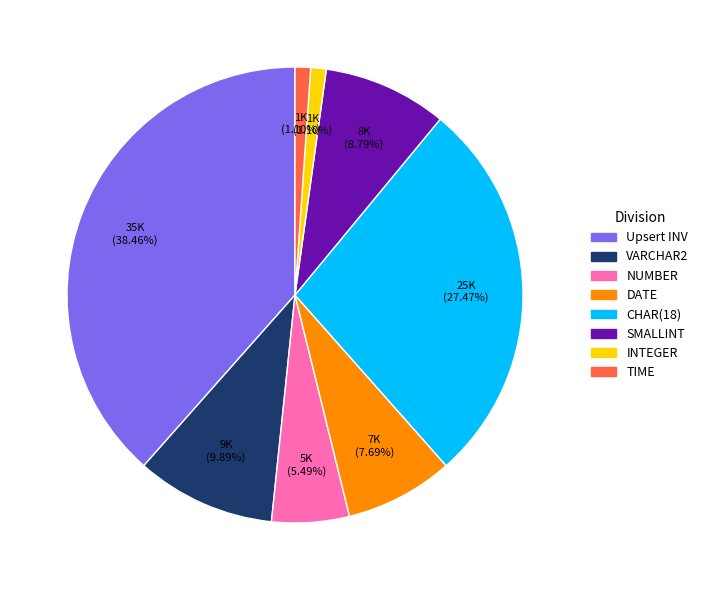

What percentage do Upsert INV and TIME together represent?

39.6%